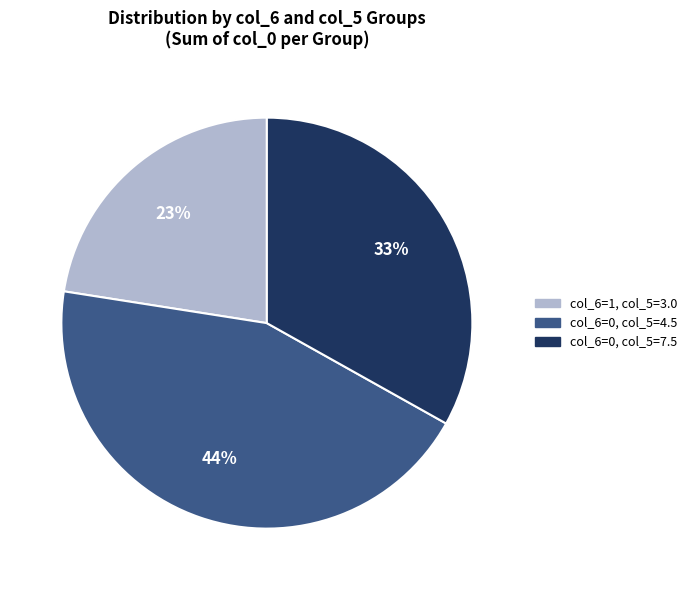

Is there a majority slice in this chart?

No